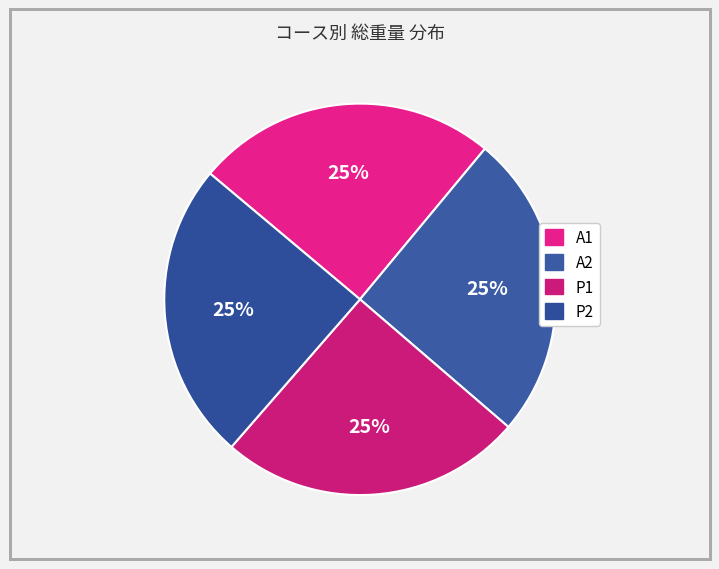

What portion of the pie excludes P1?

75.2%